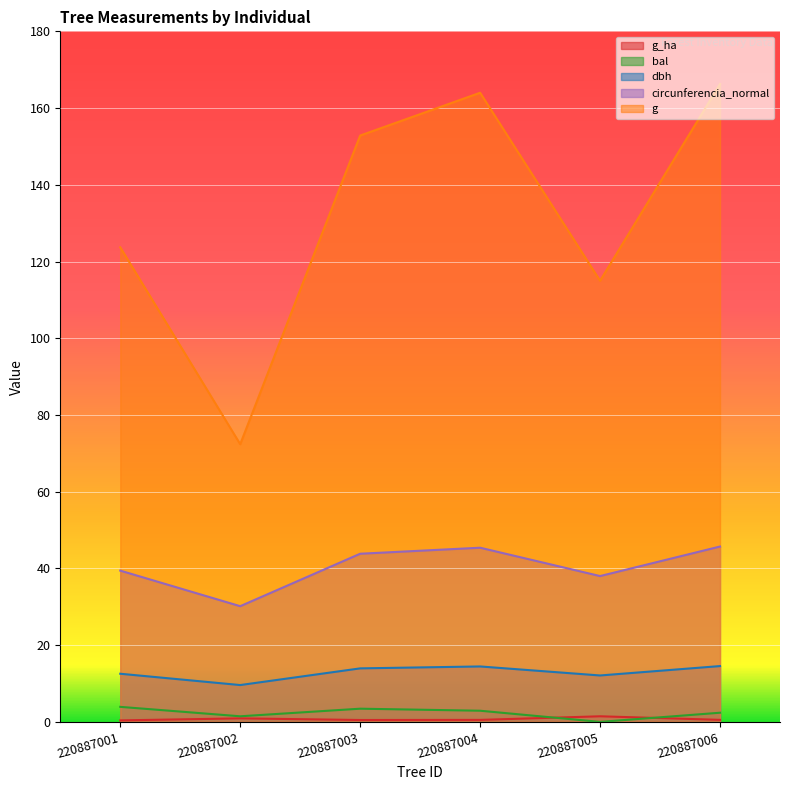

At which label does g_ha reach its minimum?

220887001